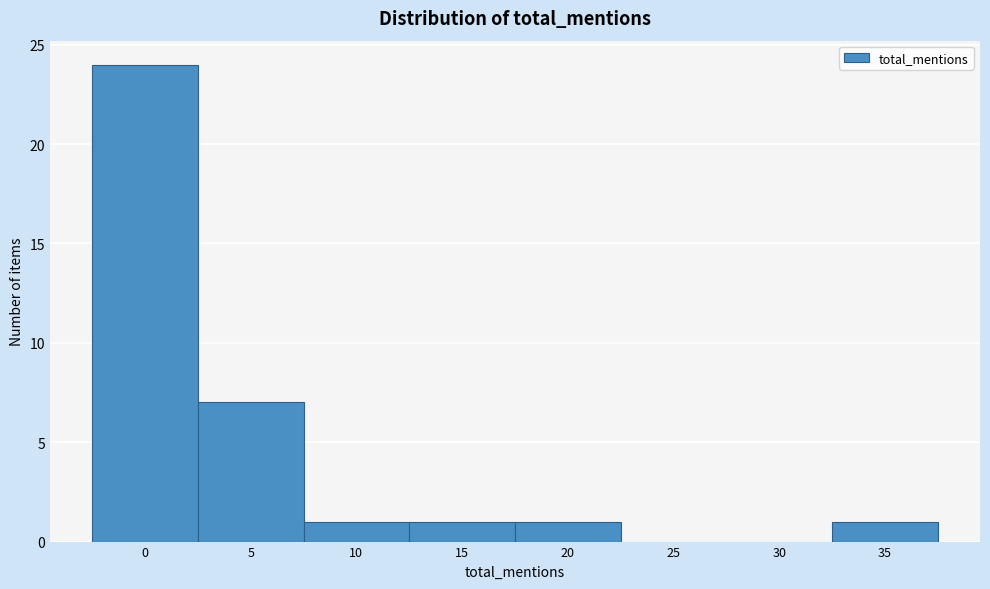

Reading right to left, transcribe all the data shown in this chart.

35=1	30=0	25=0	20=1	15=1	10=1	5=7	0=24